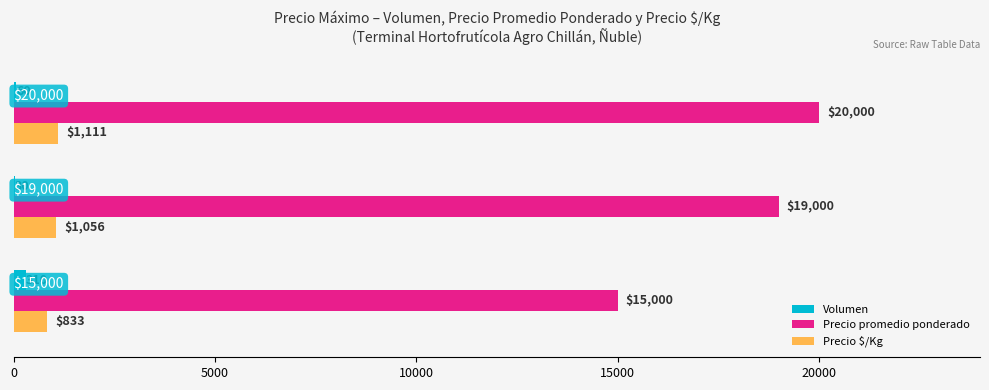

What is the greatest value displayed?

20000